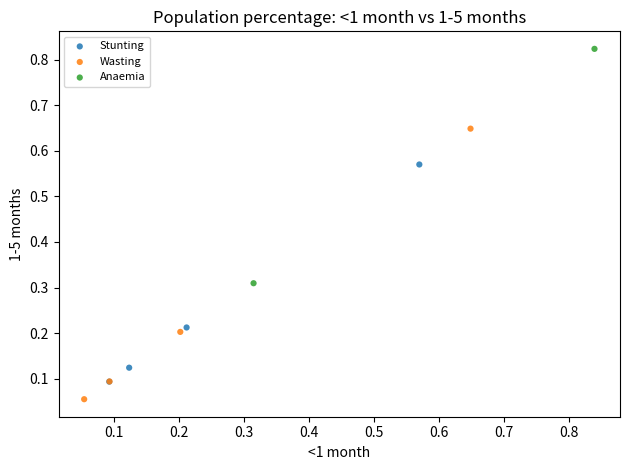

What are all the series names shown in the legend?

Stunting, Wasting, Anaemia